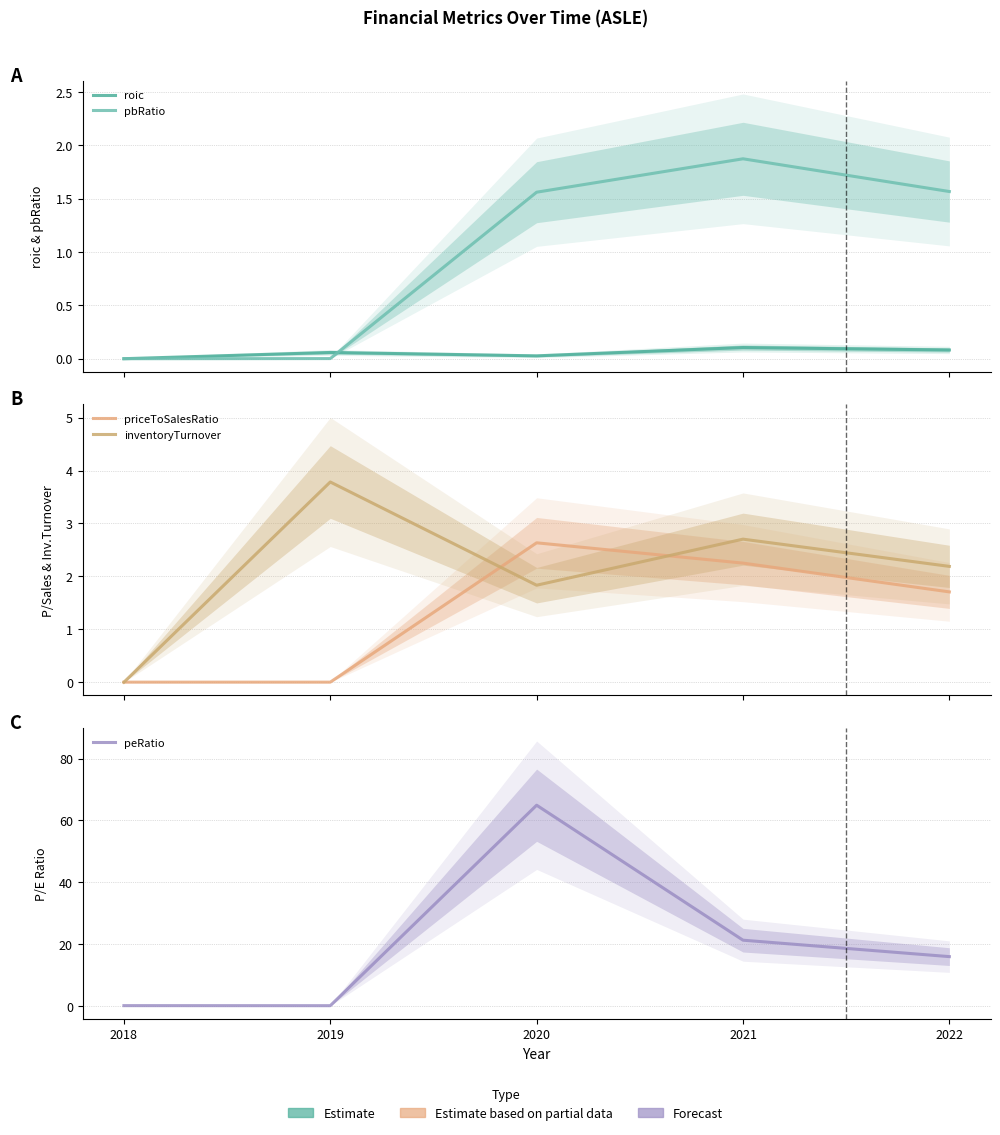

Which series has the largest range (max minus min)?

peRatio